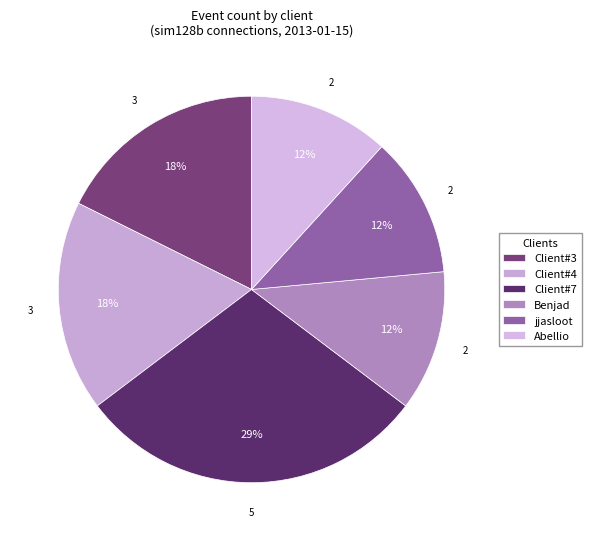

Rank the categories by value from highest to lowest.

Client#7, Client#3, Client#4, Benjad, jjasloot, Abellio